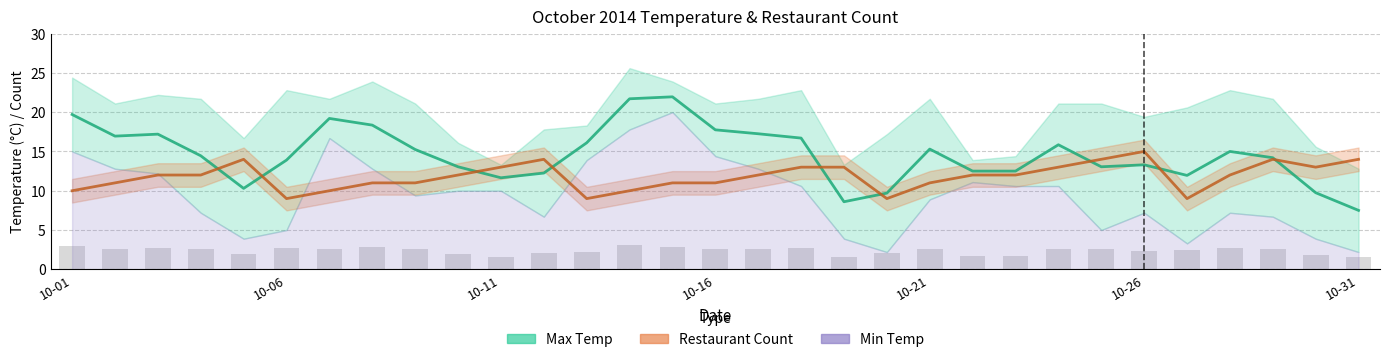

What is the value of the restaurant_count bar at the 7th from the left?

10.0